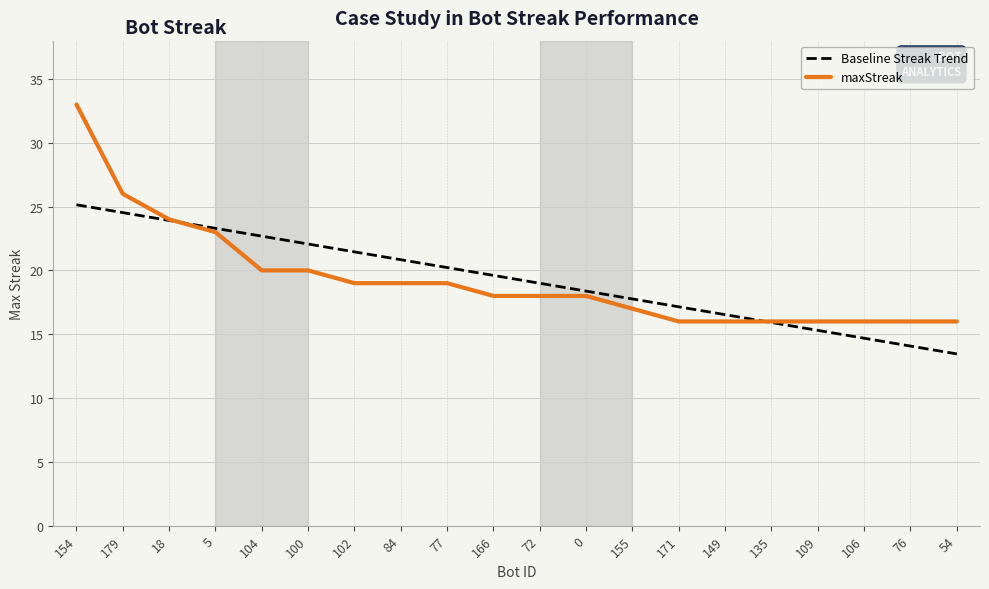

What is the sum of the maxStreak values at 84 and 102?

38.0